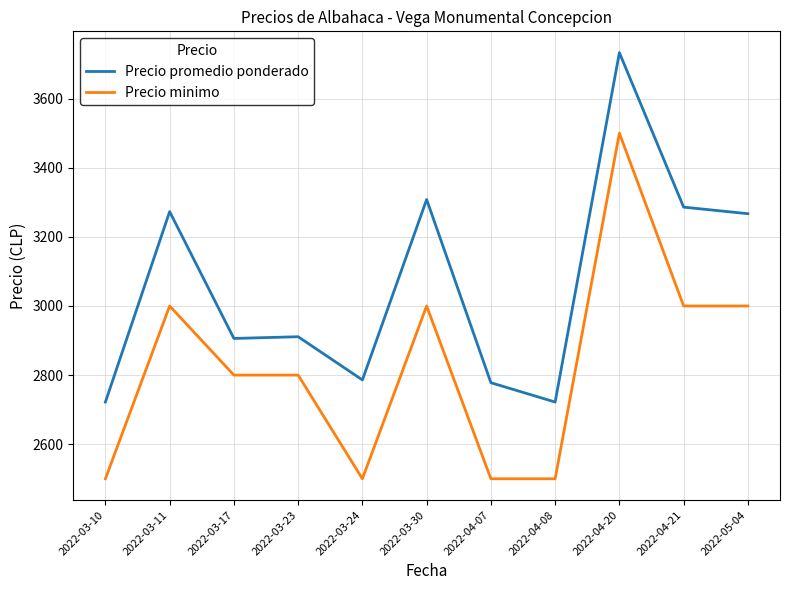

Does the chart display data point markers on the line(s)?

No